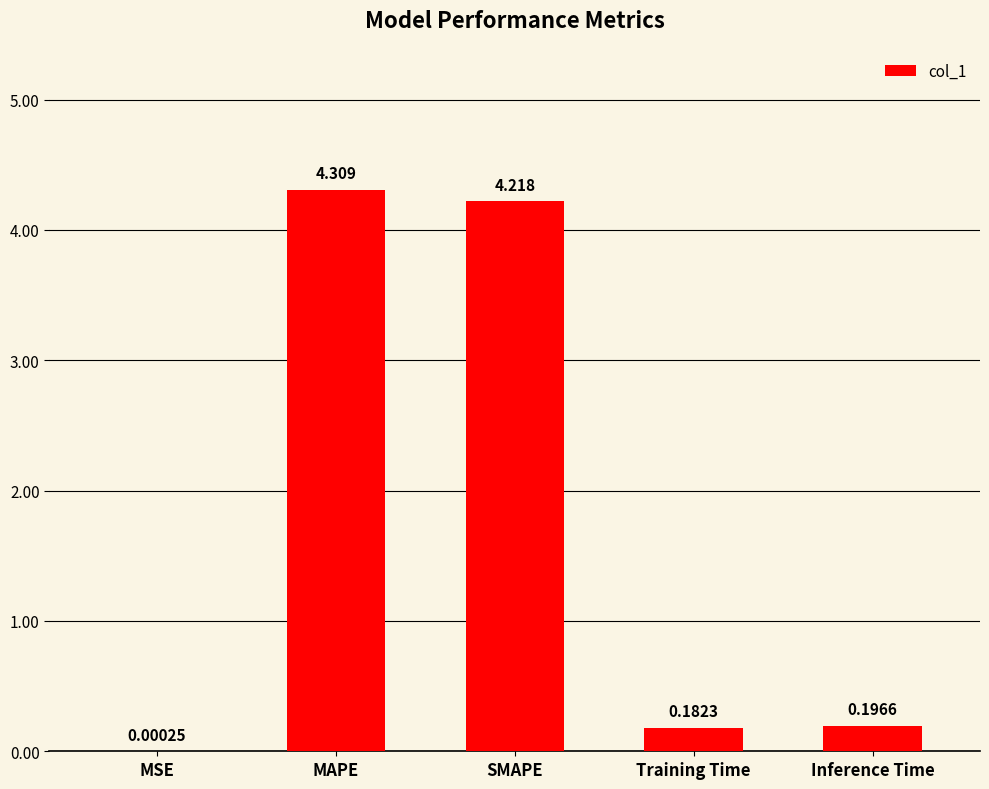

Is it true that the value at MAPE is 2.5?

False